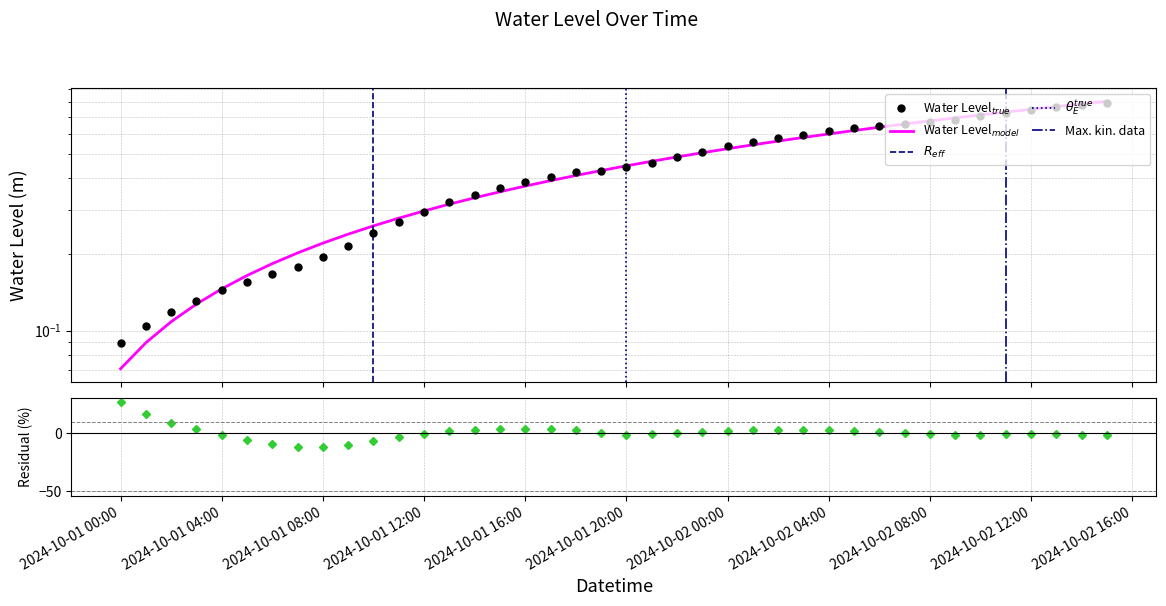

True or false: the data has more than 1 interior local peaks.

False